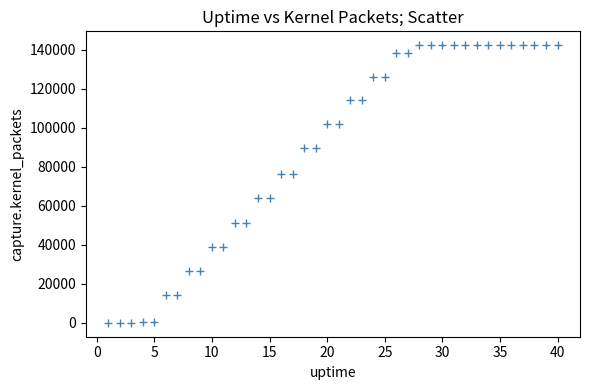

What is the range of Y values (max minus min)?

142202